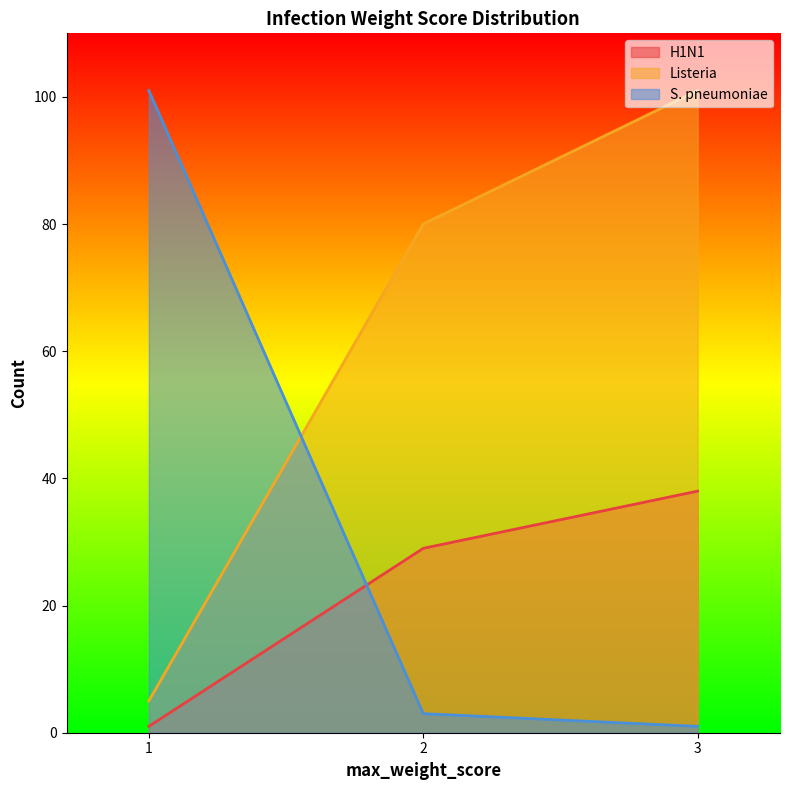

How many data points in Listeria are above 80?

1